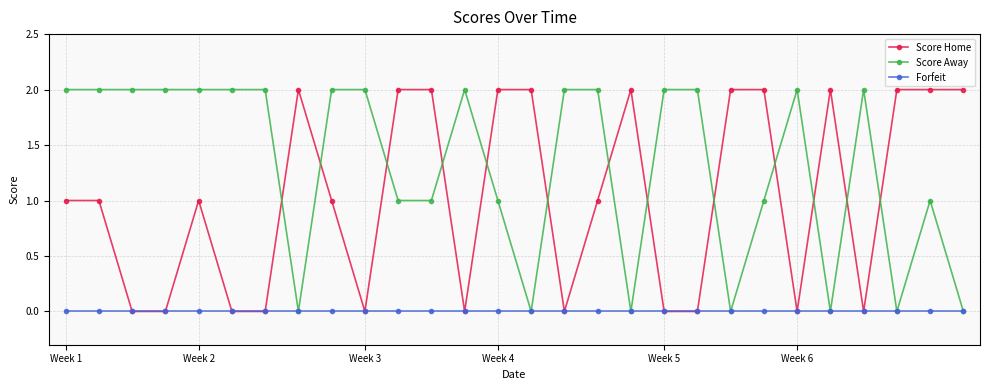

True or false: Score Home has more than 1 points higher than both neighbors.

True